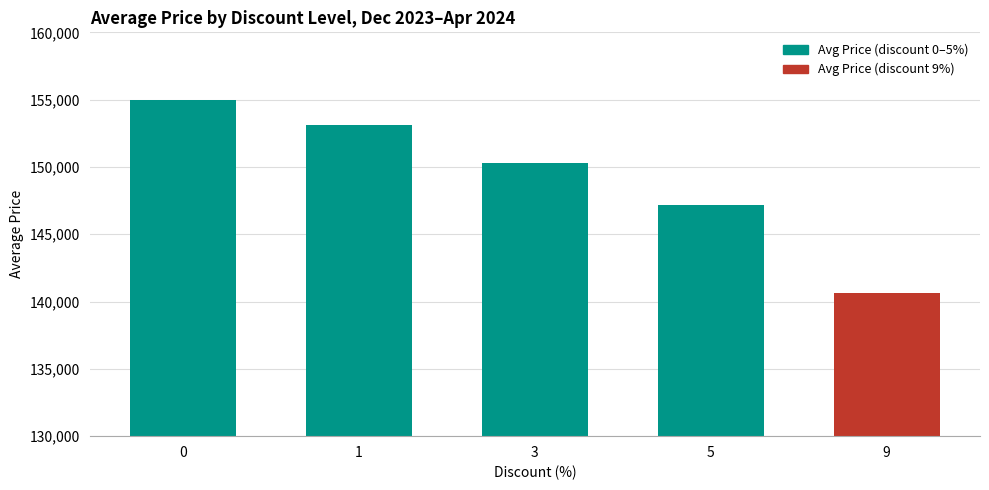

How many values are between 150300 and 155000?

3